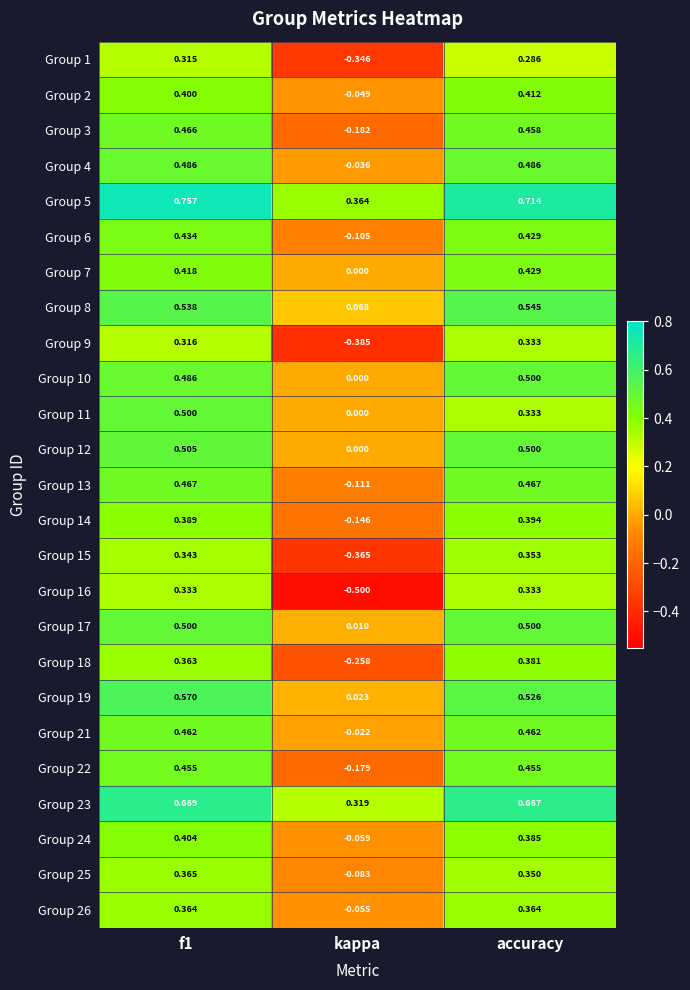

Which category has the lowest value across all series?

kappa